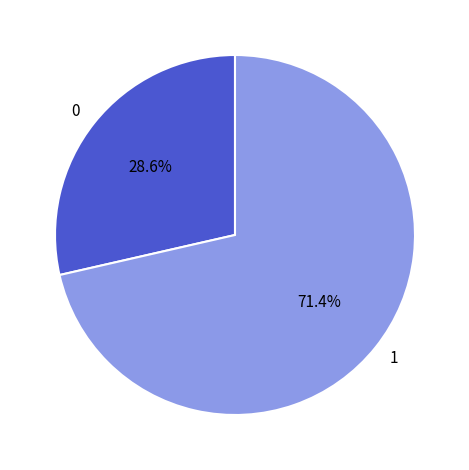

What is the total percentage of 1 and 0?

100.0%